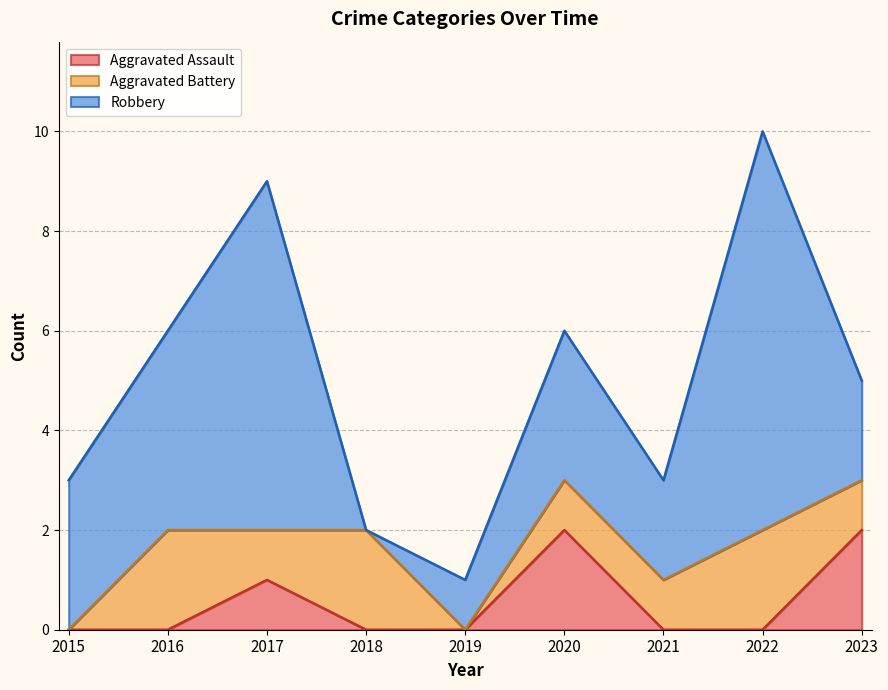

At which label does Robbery first exceed 3?

2016